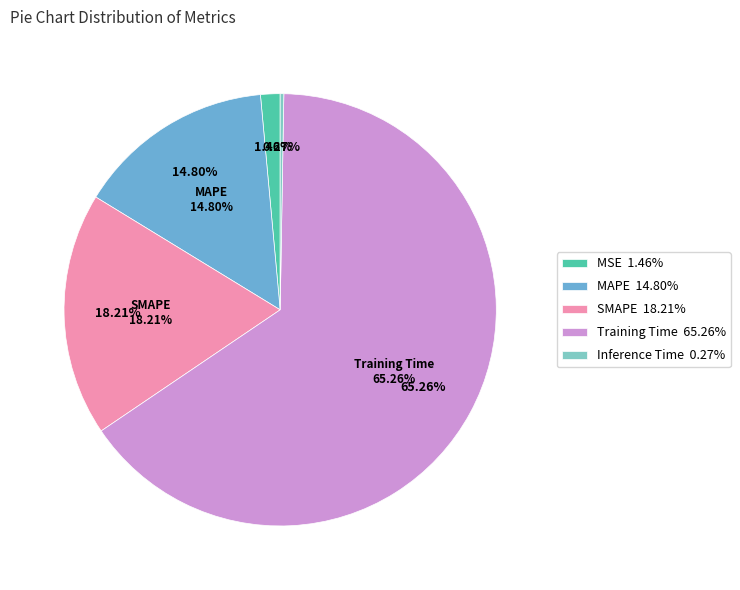

Rank the categories by value from lowest to highest.

Inference Time, MSE, MAPE, SMAPE, Training Time